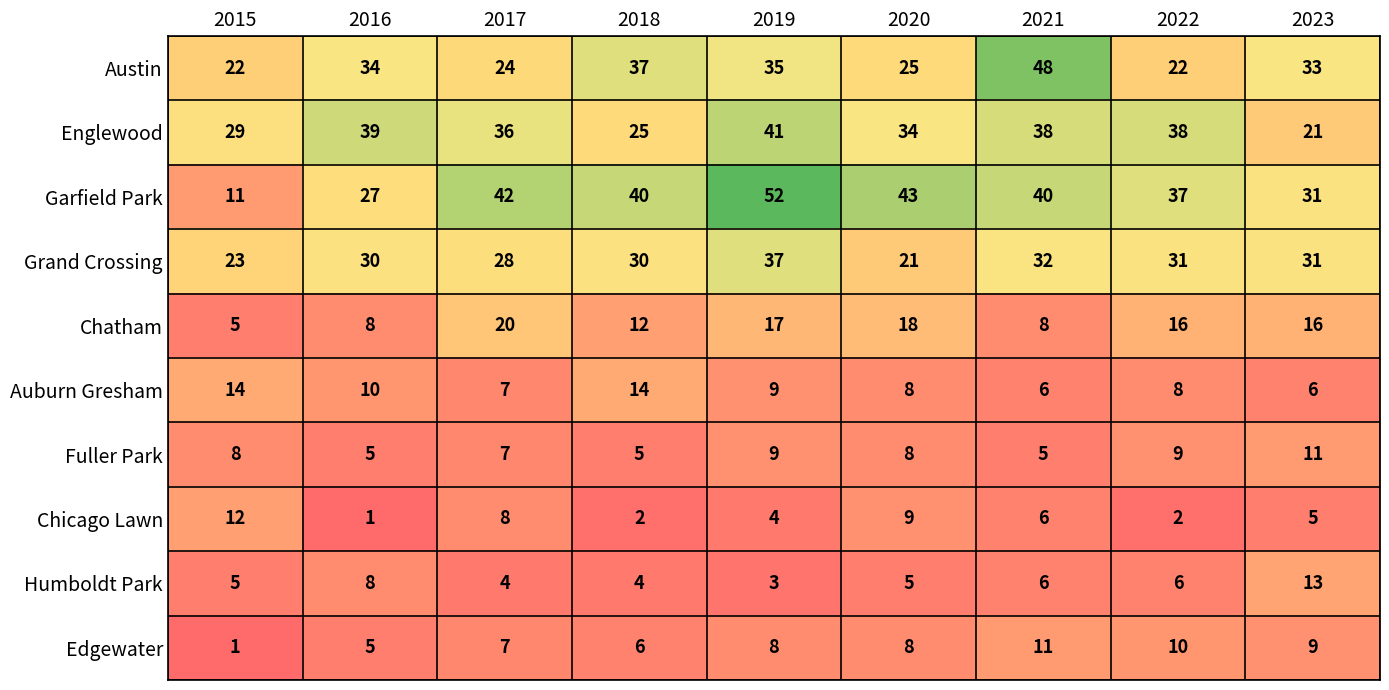

What is the total value across all series at 2018?

175